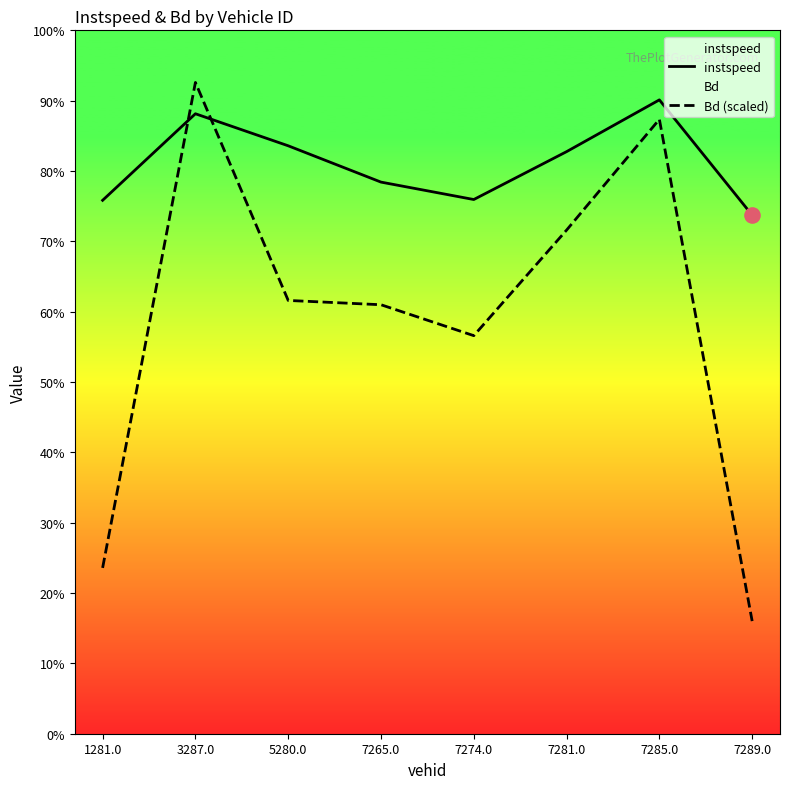

Which series reaches the maximum Y coordinate?

Bd (scaled)